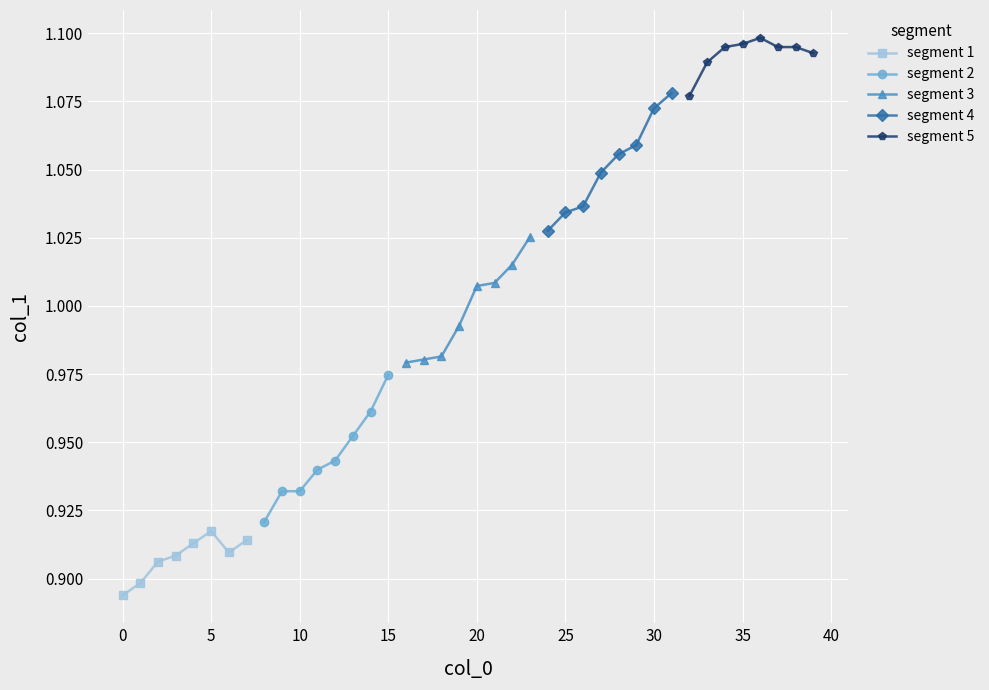

True or false: segment 1 and segment 3 intersect in this chart.

False